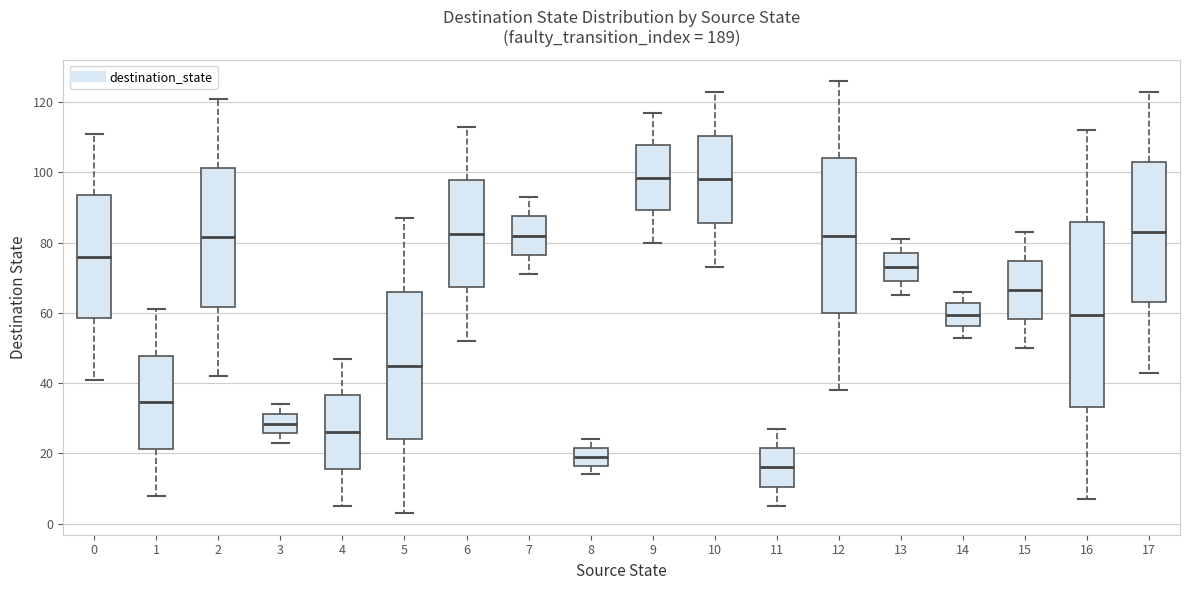

Where does the upper whisker of the box at x = 0 end on the y-axis? The values are not printed on the chart, so give them approximately, as read against the axis.

112